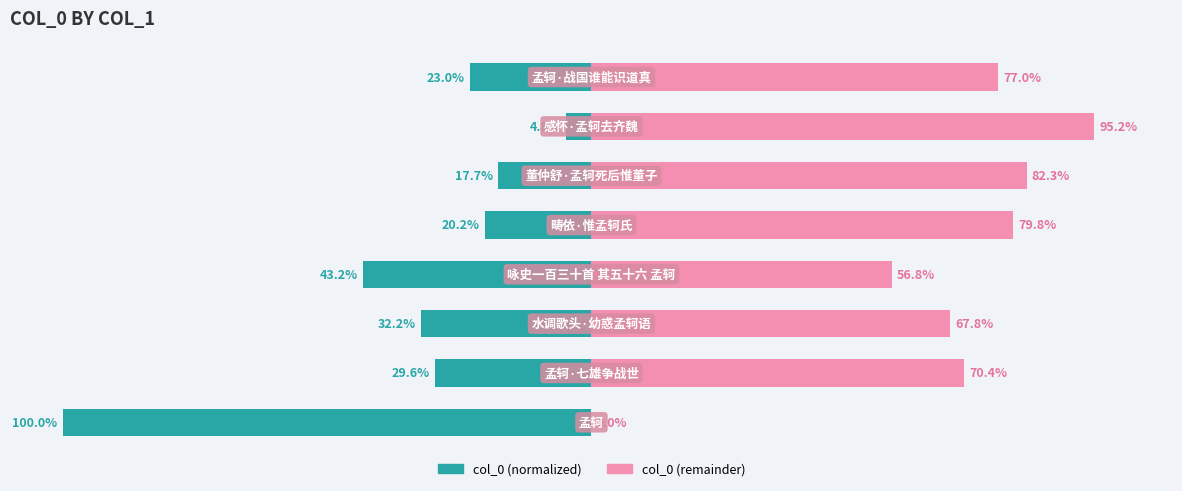

What is the difference between the col_0 (left) values at 1 and 7?

6.5